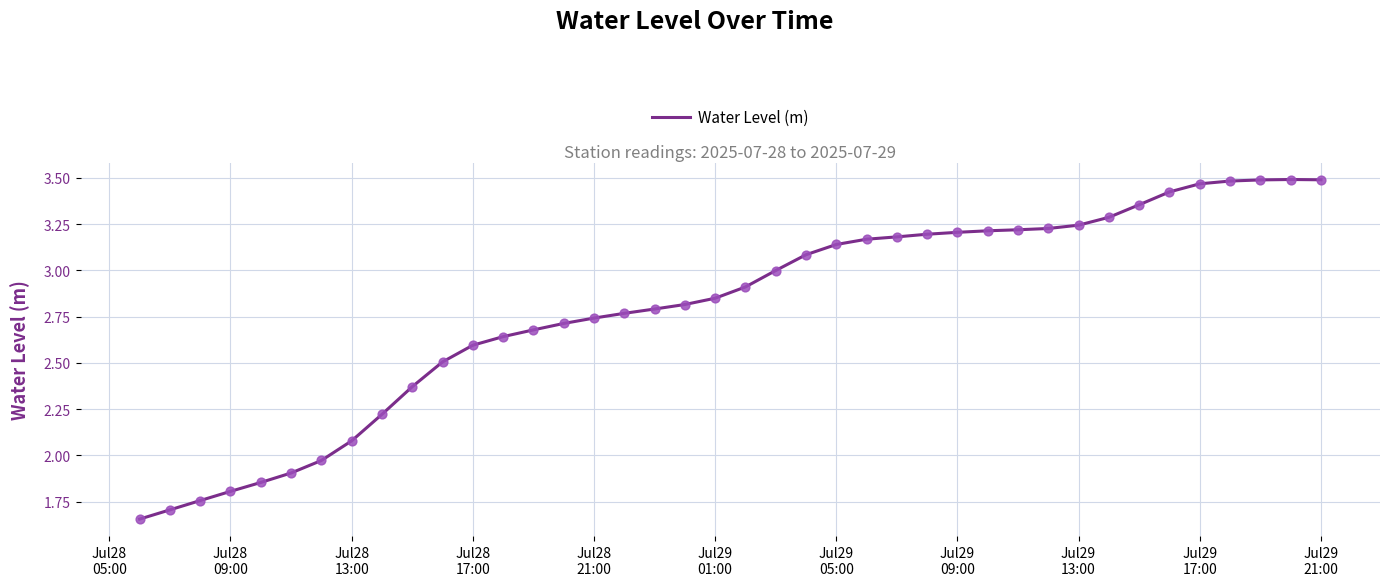

How many lines are shown in the chart?

1